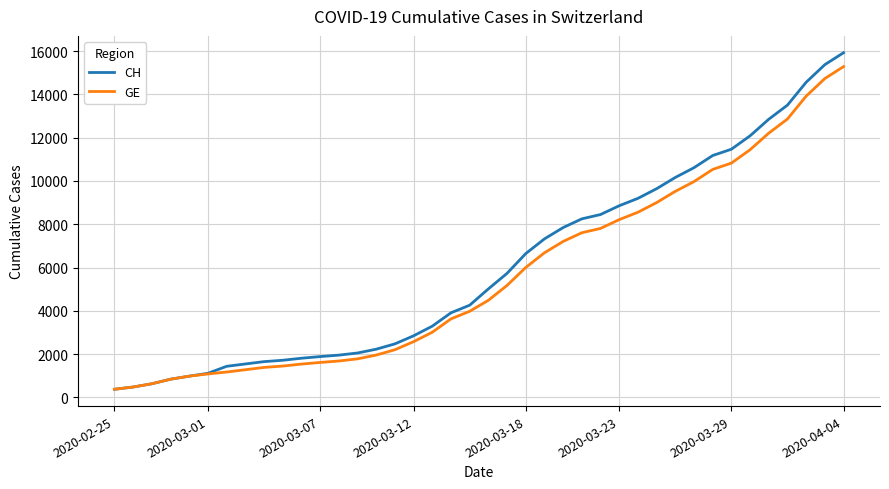

What is the greatest value displayed?

15926